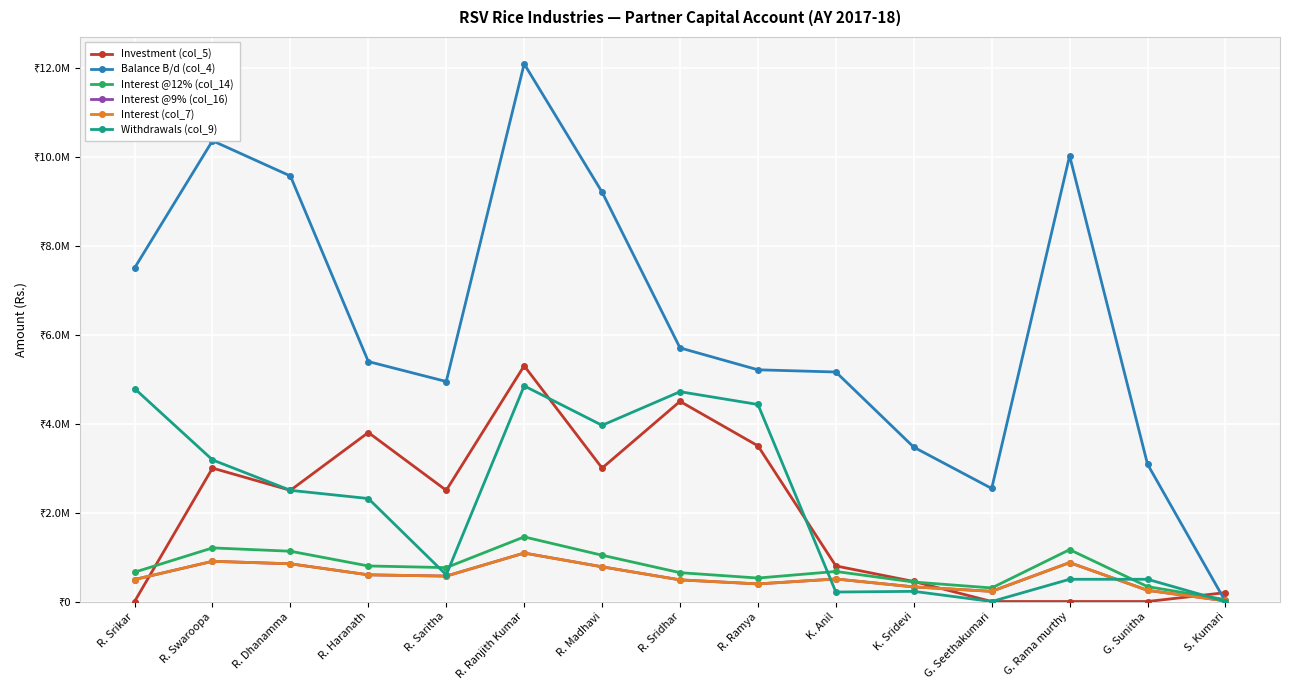

Is this an area chart (filled region under the line)?

No